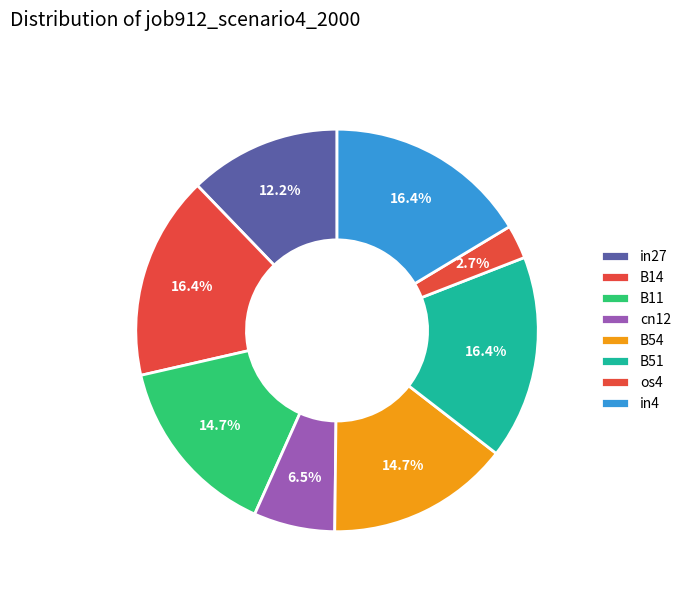

How many segments does this pie chart have?

8